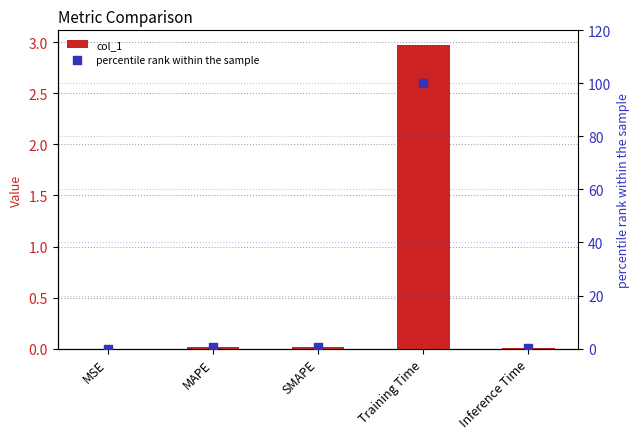

Which series contains the highest Y value?

percentile rank within the sample